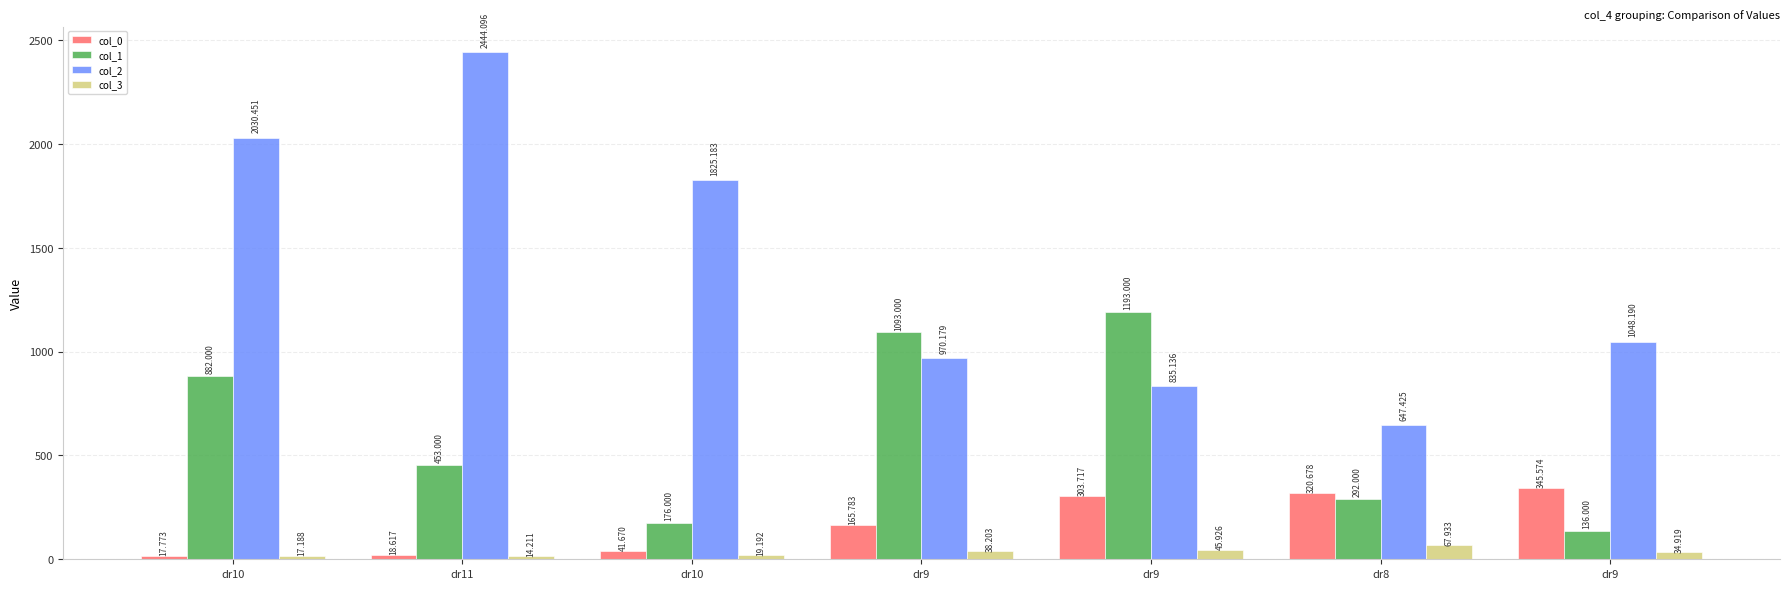

What is the spread (max minus min) of values at dr9?

1054.8